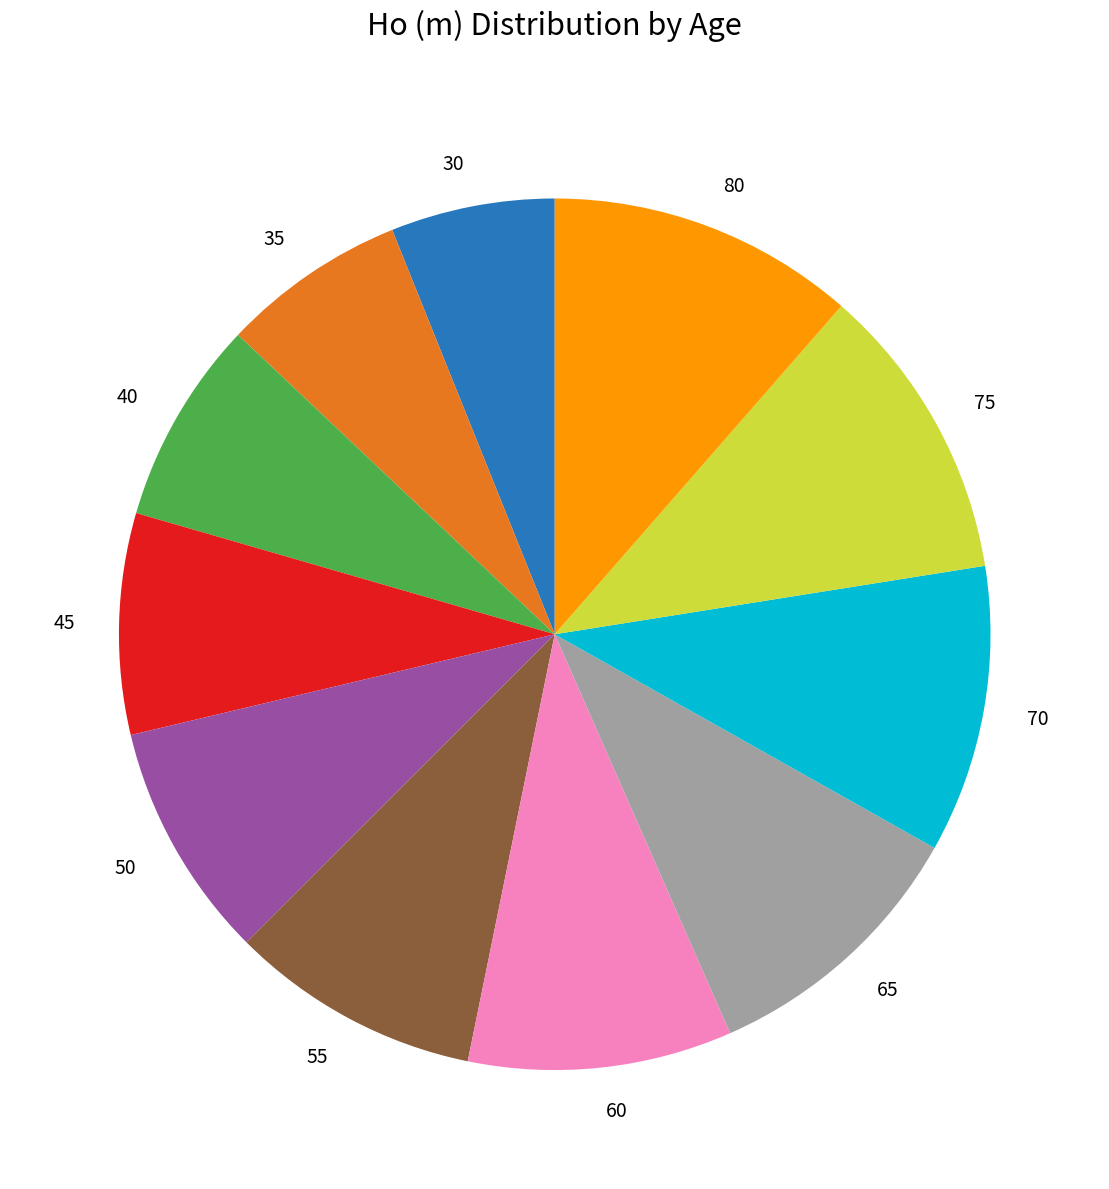

Which category has the smallest portion of the pie?

30